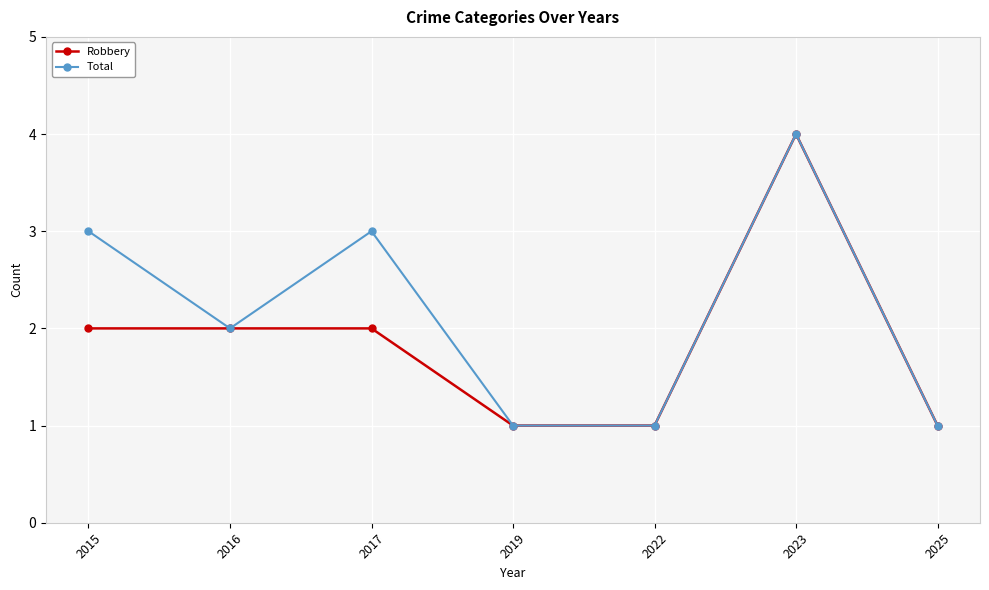

What is the sum of all Total values?

15